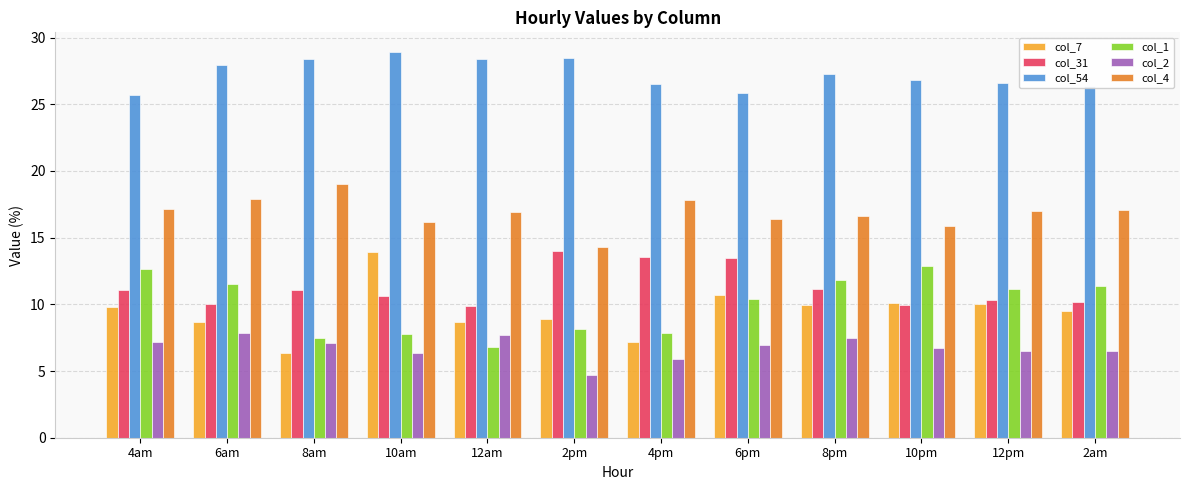

Rank the series at 4am from lowest to highest value.

col_2, col_7, col_31, col_1, col_4, col_54